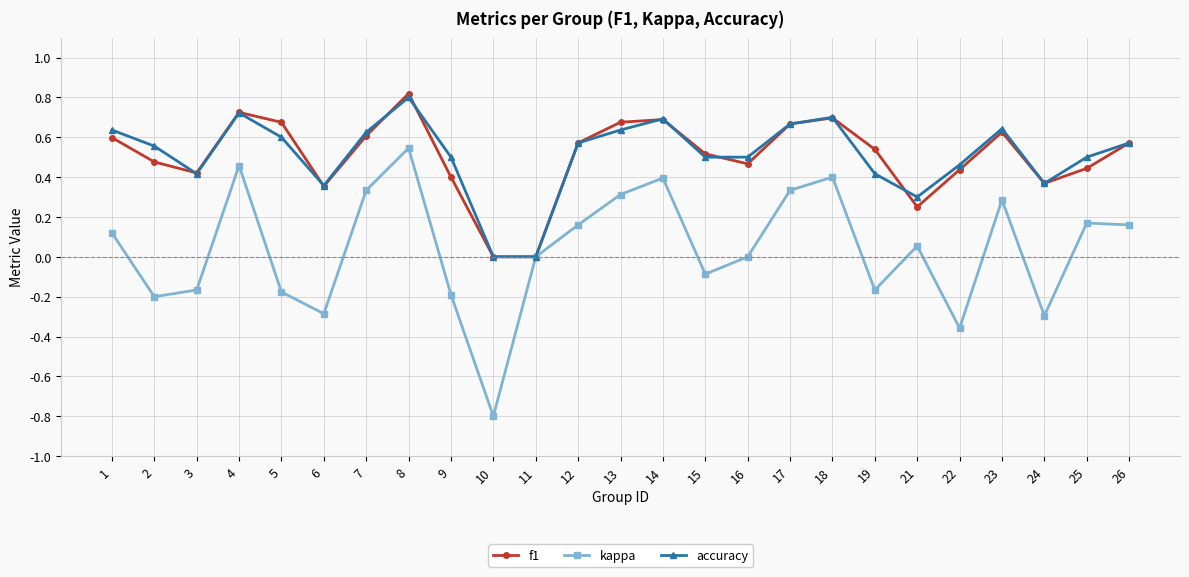

How many lines are shown in the chart?

3